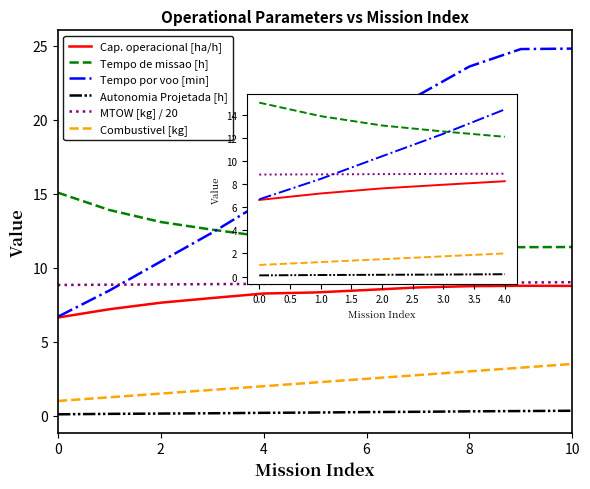

What is the sum of all Capacidade operacional [ha/h] values?

89.5